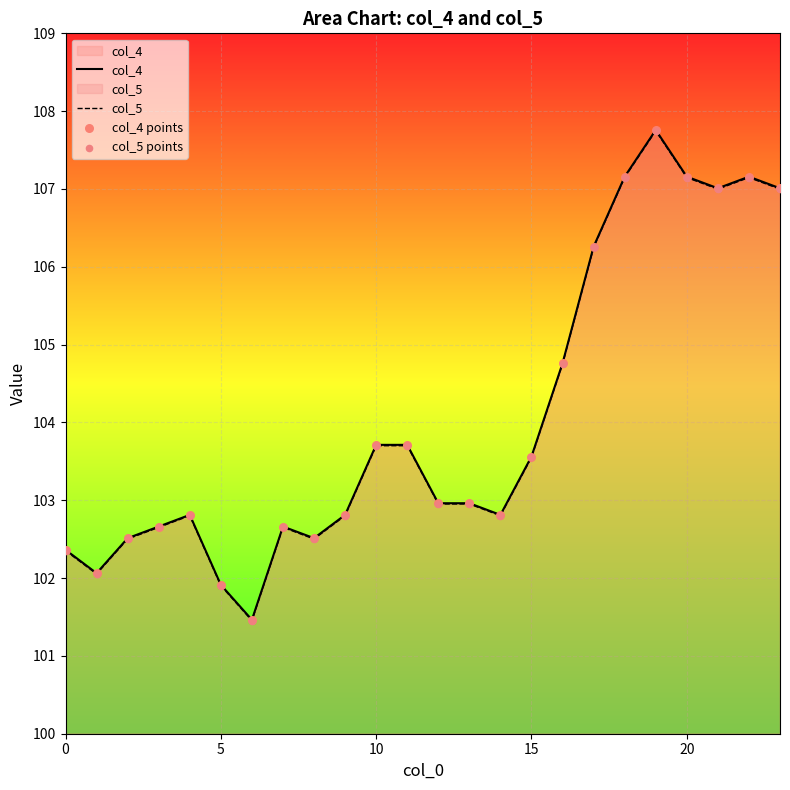

Which series reaches the maximum Y coordinate?

col_4